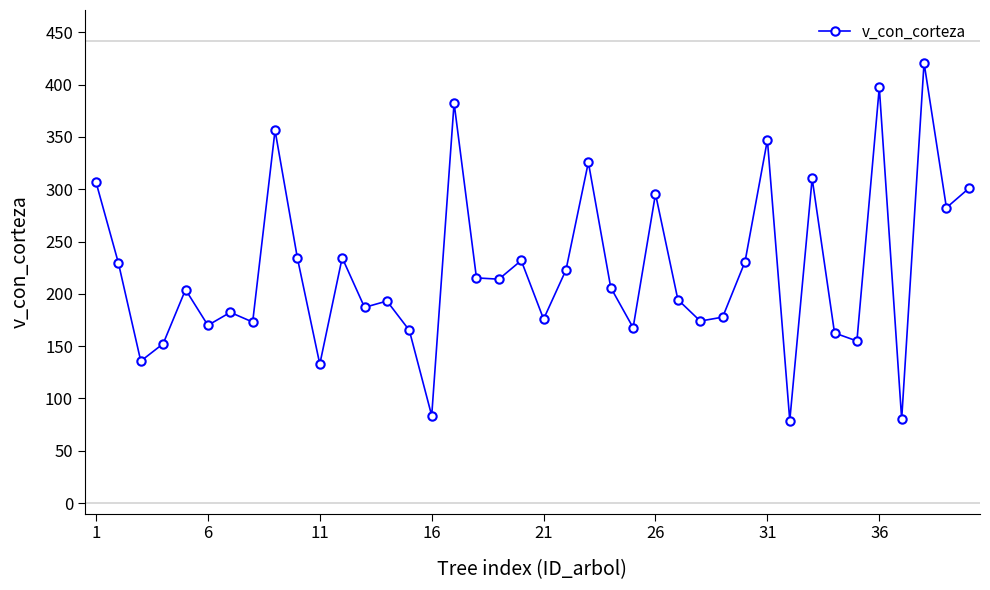

True or false: there are more than 1 points higher than both neighbors.

True